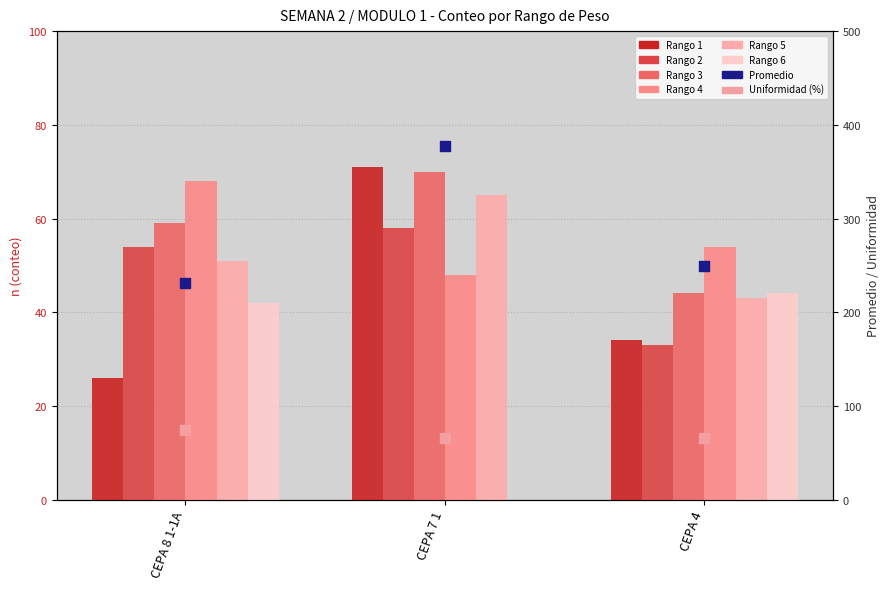

What is the total value across all series at CEPA 4?

252